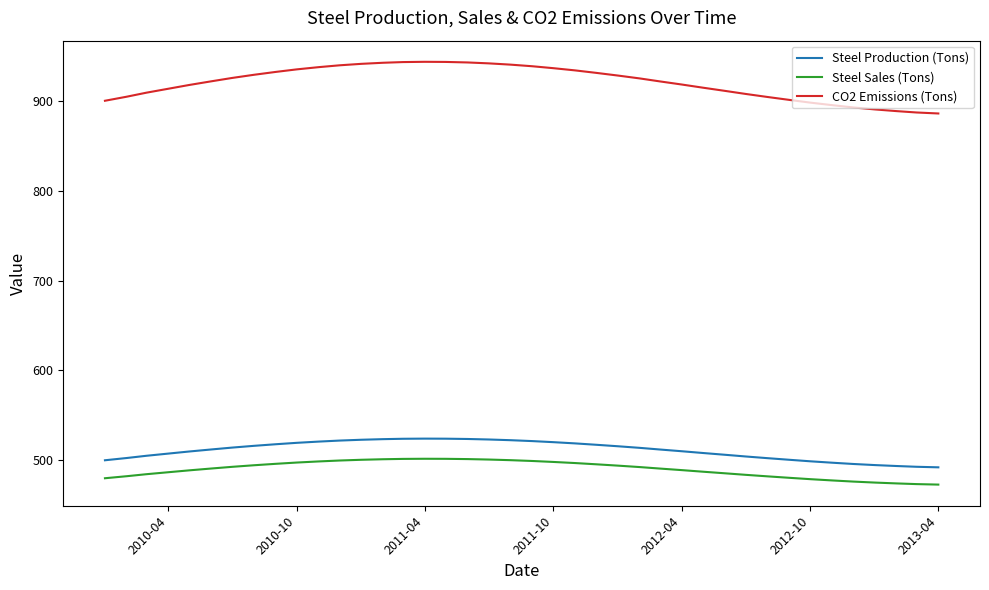

What is the maximum value shown in the chart?

943.3